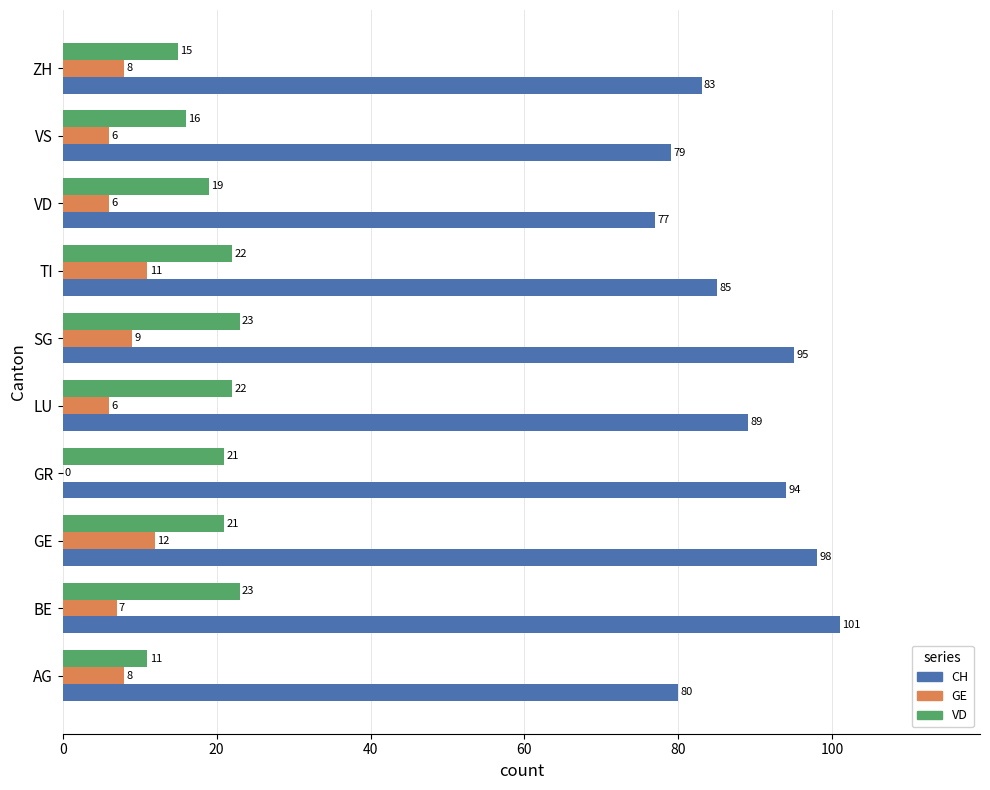

At which label does GE reach its peak?

GE